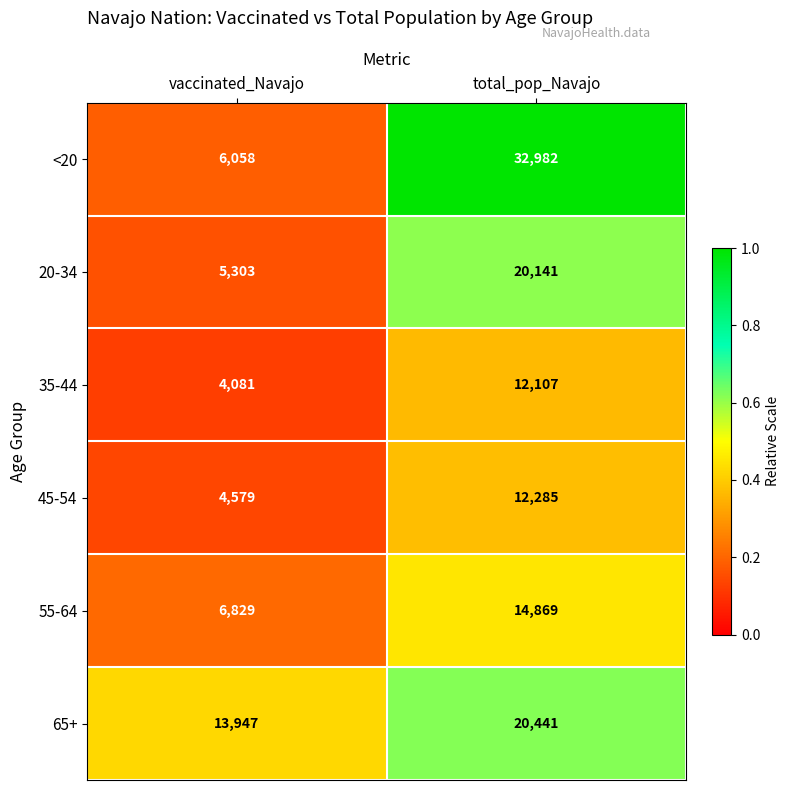

What is the spread (max minus min) of values at total_pop_Navajo?

20875